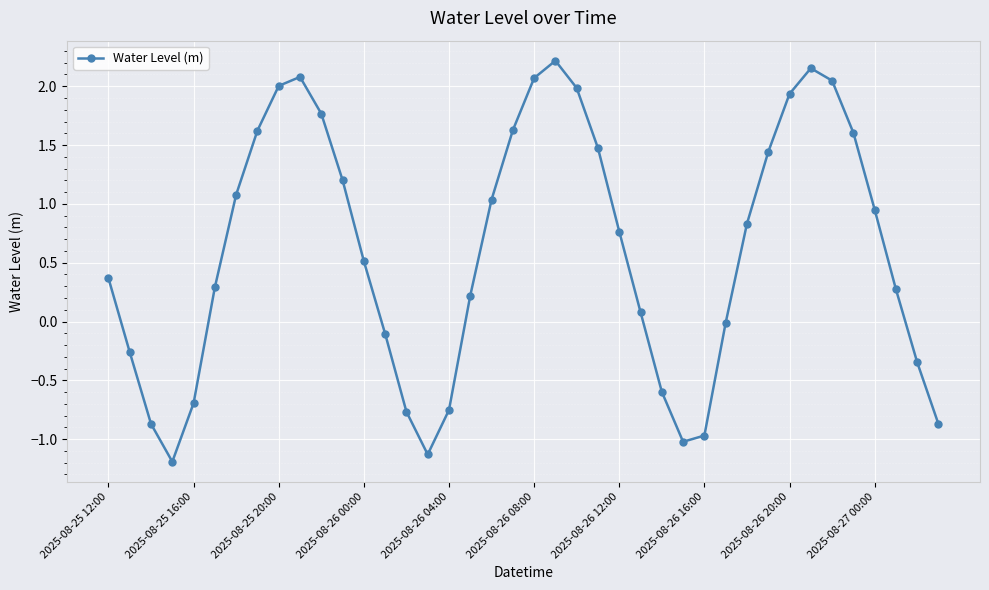

How many interior local peaks (higher than both neighbors) does the data have?

3